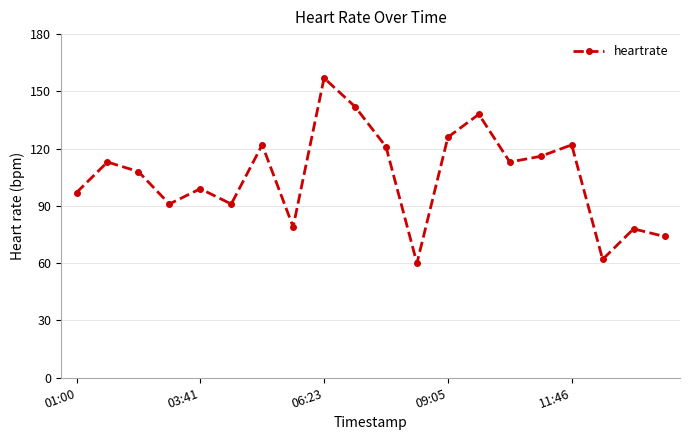

What is the smallest value displayed?

60